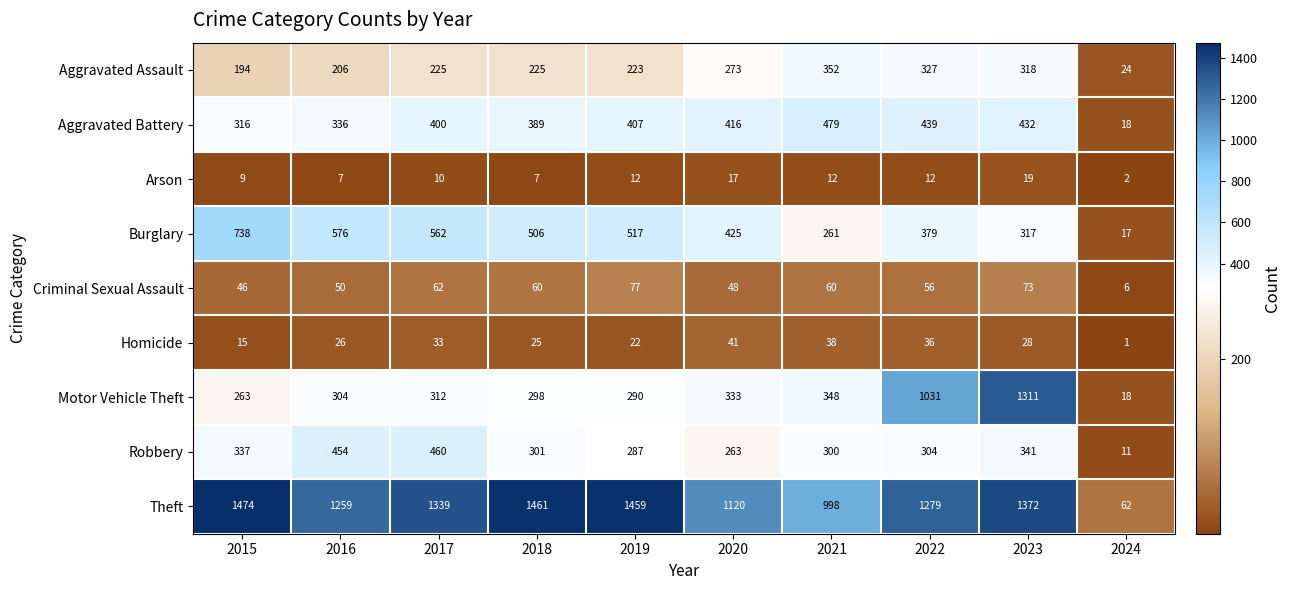

What is the sum of the Criminal Sexual Assault values at 2019 and 2024?

83